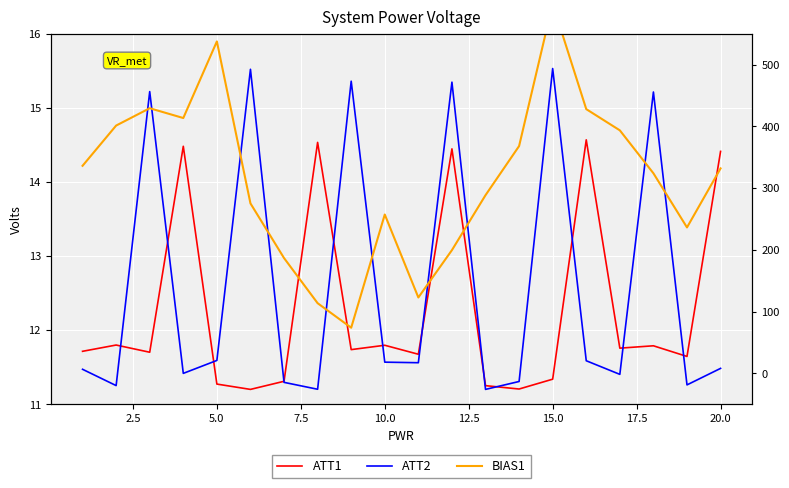

True or false: BIAS1 has more than 2 interior local peaks.

True